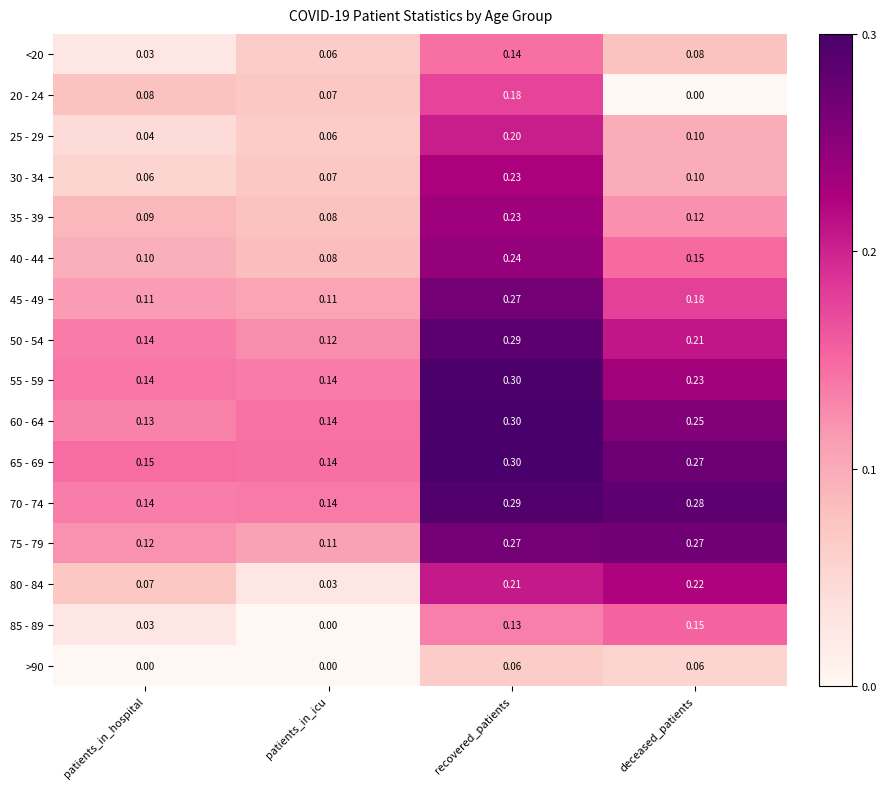

Rank the categories by <20 value from lowest to highest.

patients_in_hospital, patients_in_icu, deceased_patients, recovered_patients